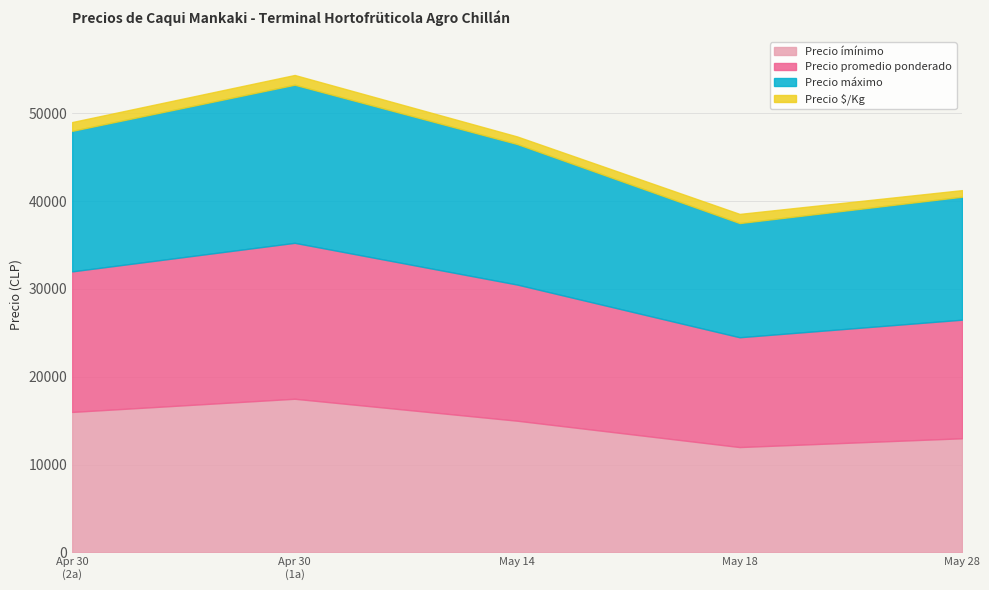

True or false: Precio $/Kg has more than 1 points higher than both neighbors.

True